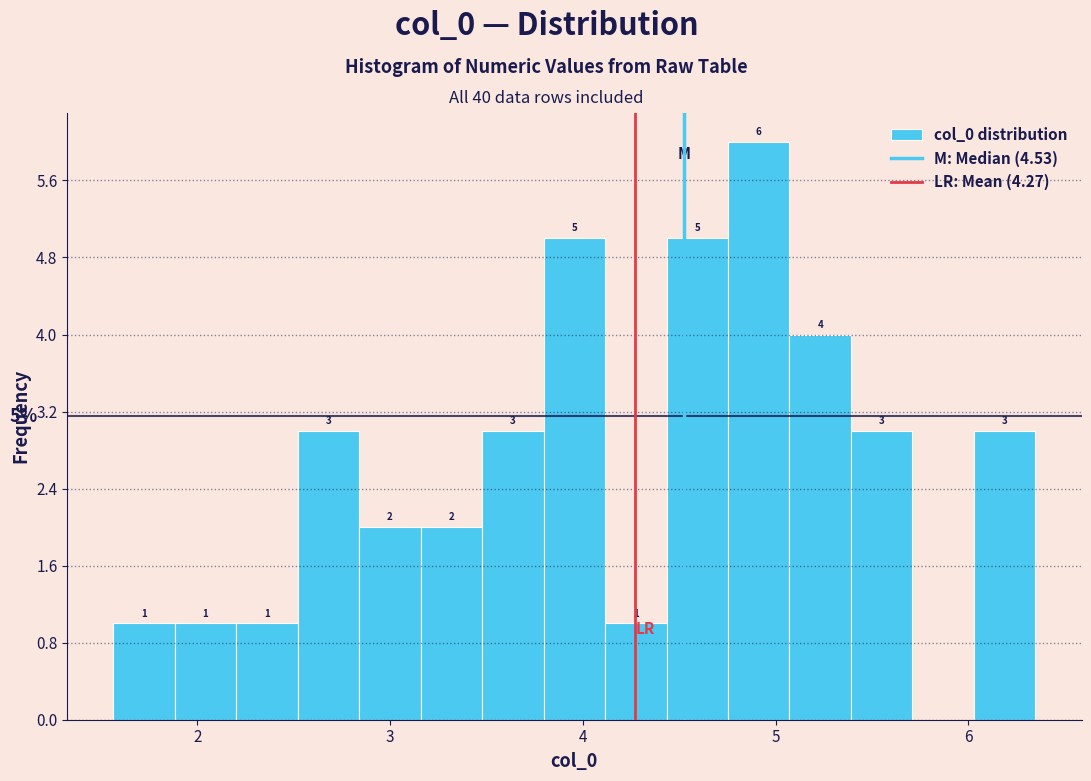

Around what value on the x-axis is the tallest bar? Give the approximate position of its centre, as read against the axis.

4.9